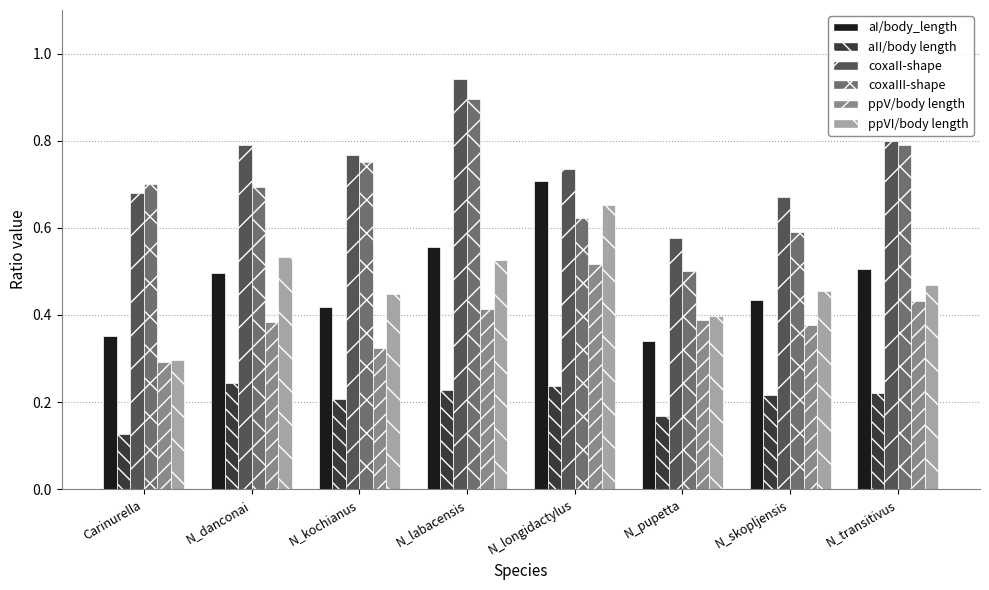

What is the label of the 7th bar from the right?

N_danconai